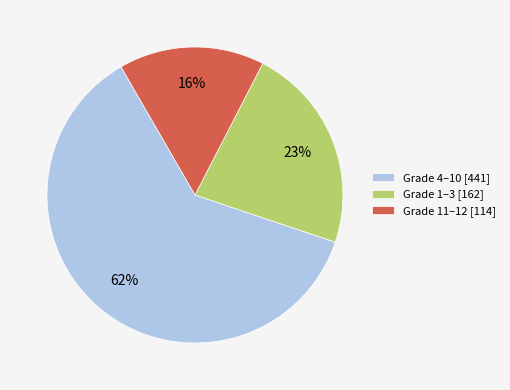

True or false: Grade 4–10 [441] accounts for 62% of the total.

True